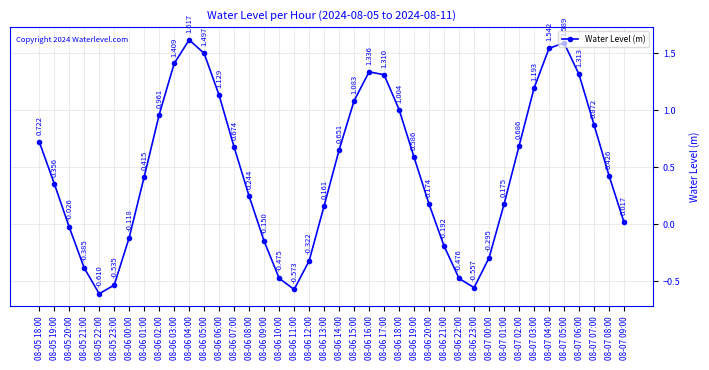

True or false: there are more than 0 points higher than both neighbors.

True